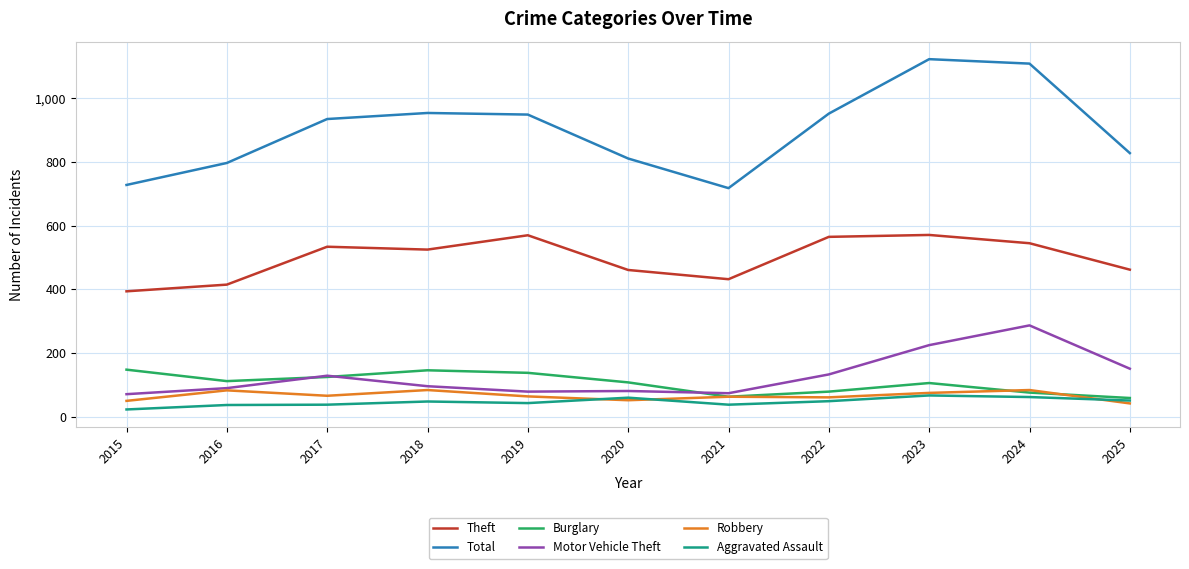

Where is the first local minimum for Burglary?

2016